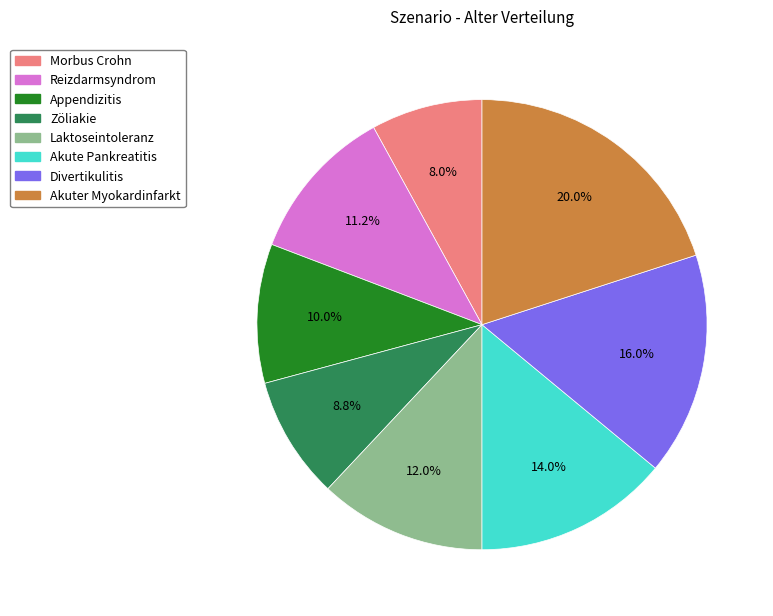

Which has a higher value, Reizdarmsyndrom or Akuter Myokardinfarkt?

Akuter Myokardinfarkt